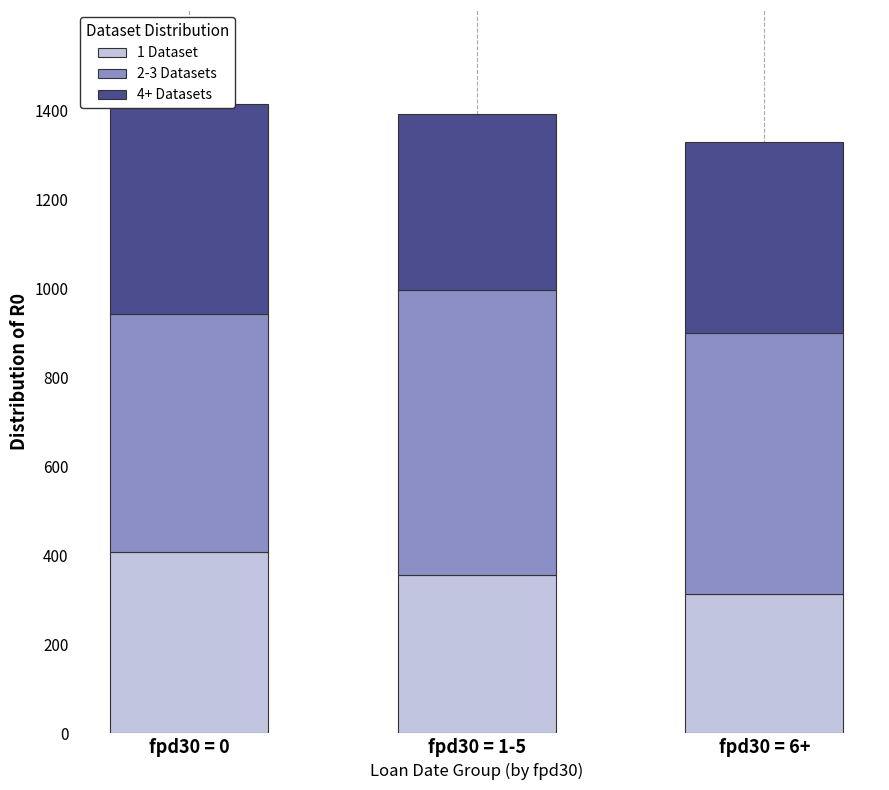

Which label corresponds to the smallest value in the chart?

fpd30 = 6+